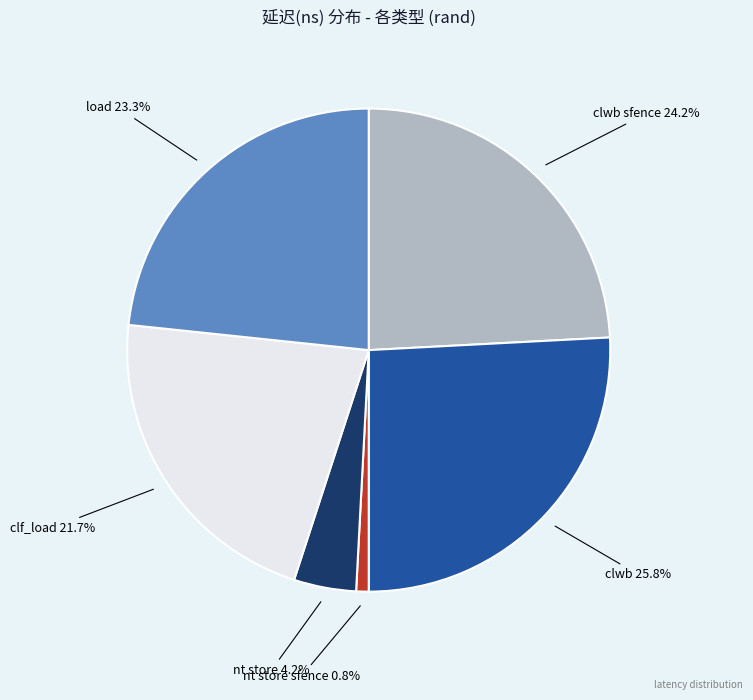

How many slices are in this pie chart?

6